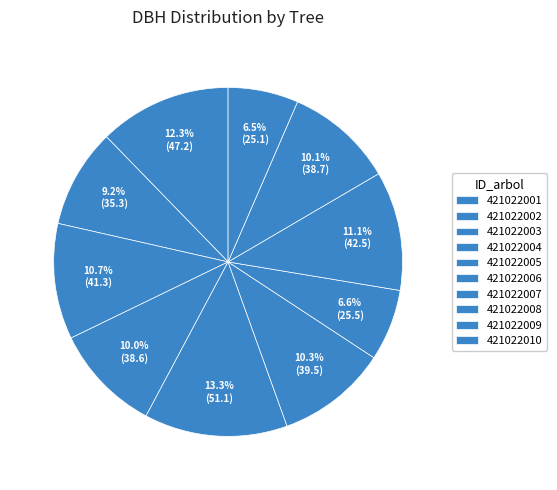

Is it true that 421022006 is 1% of the pie?

False